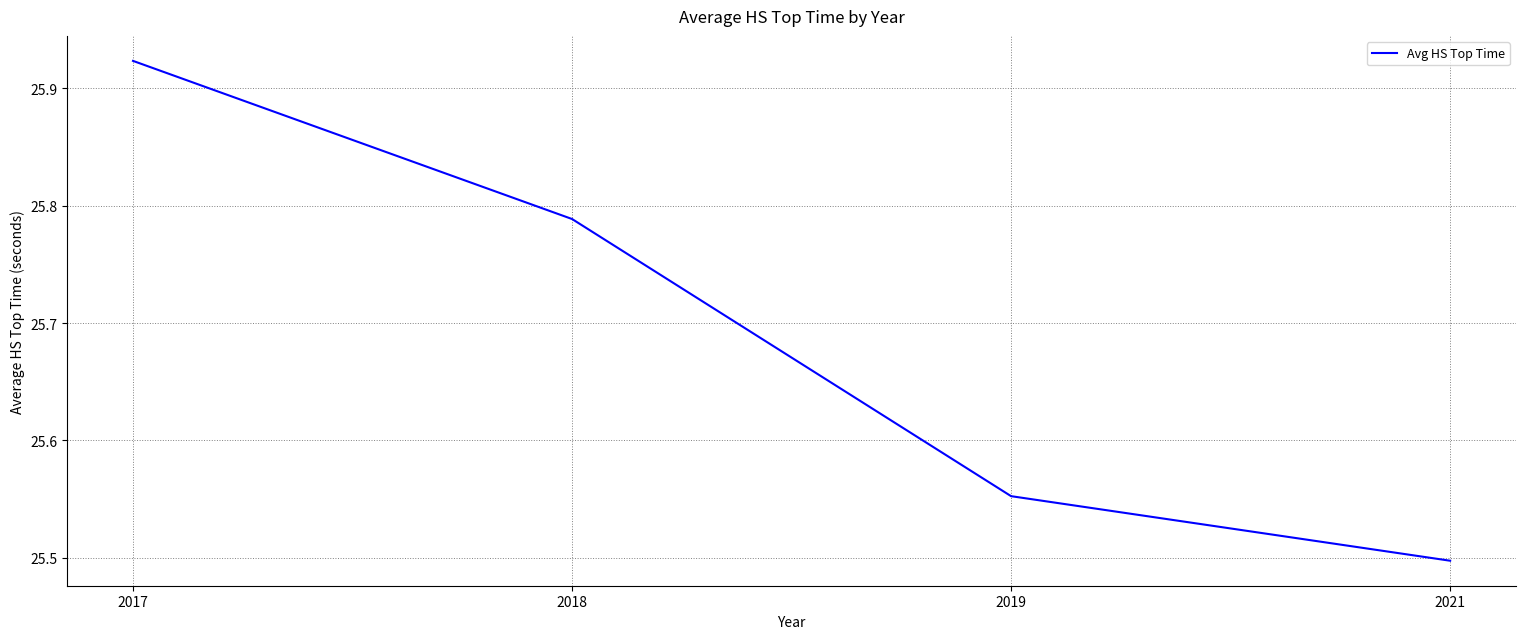

What is the change in value from 2017 to 2018?

-0.1